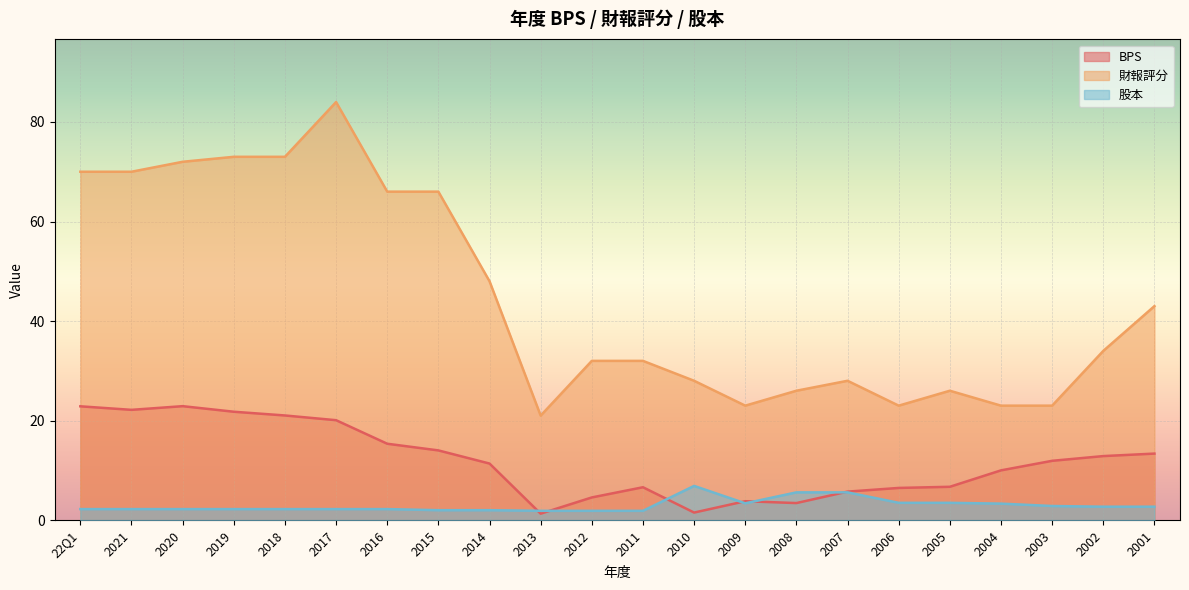

Between which two adjacent categories do 股本 and BPS first intersect?

2014 and 2013